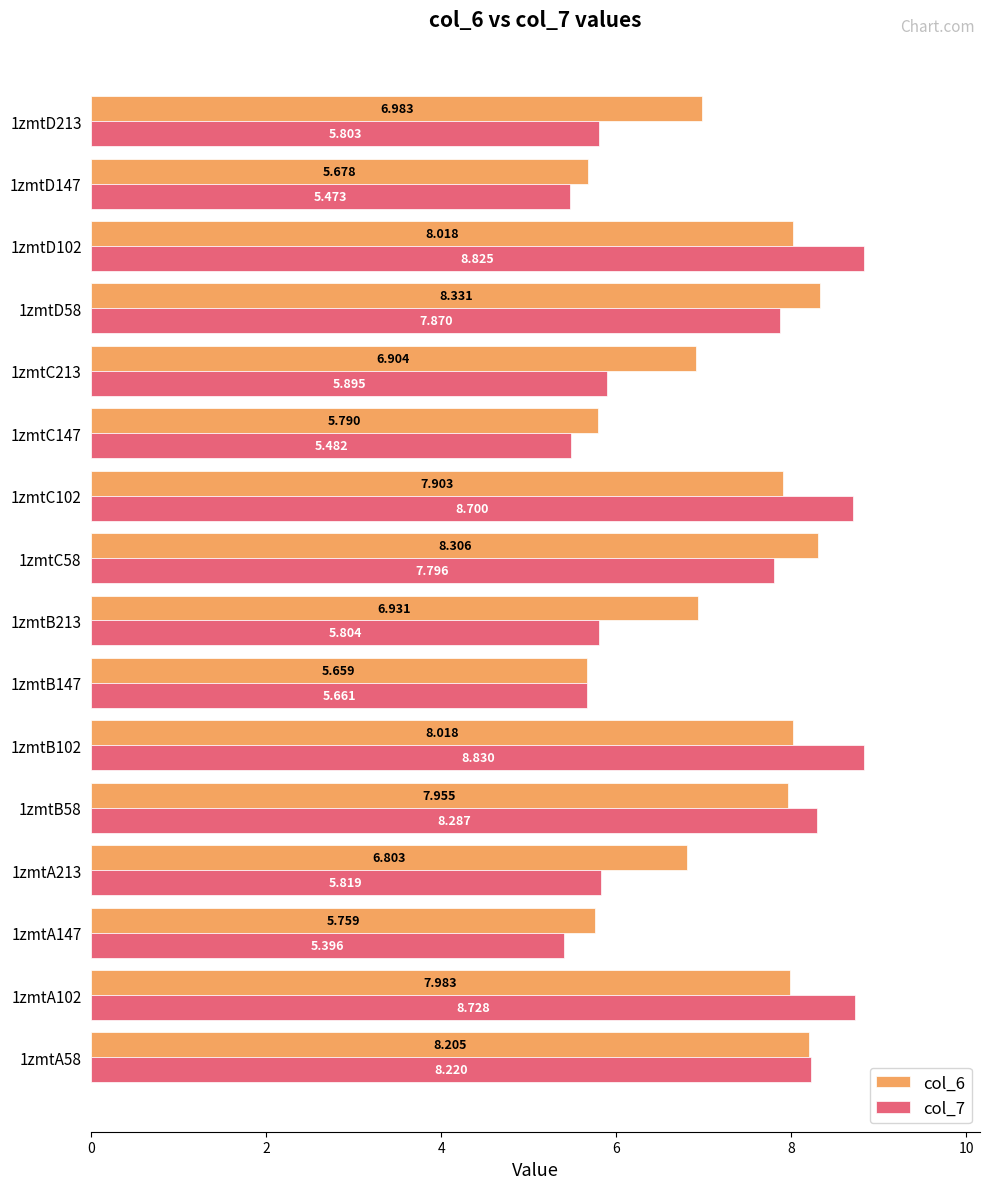

List the series in order of their overall mean, lowest first.

col_7, col_6